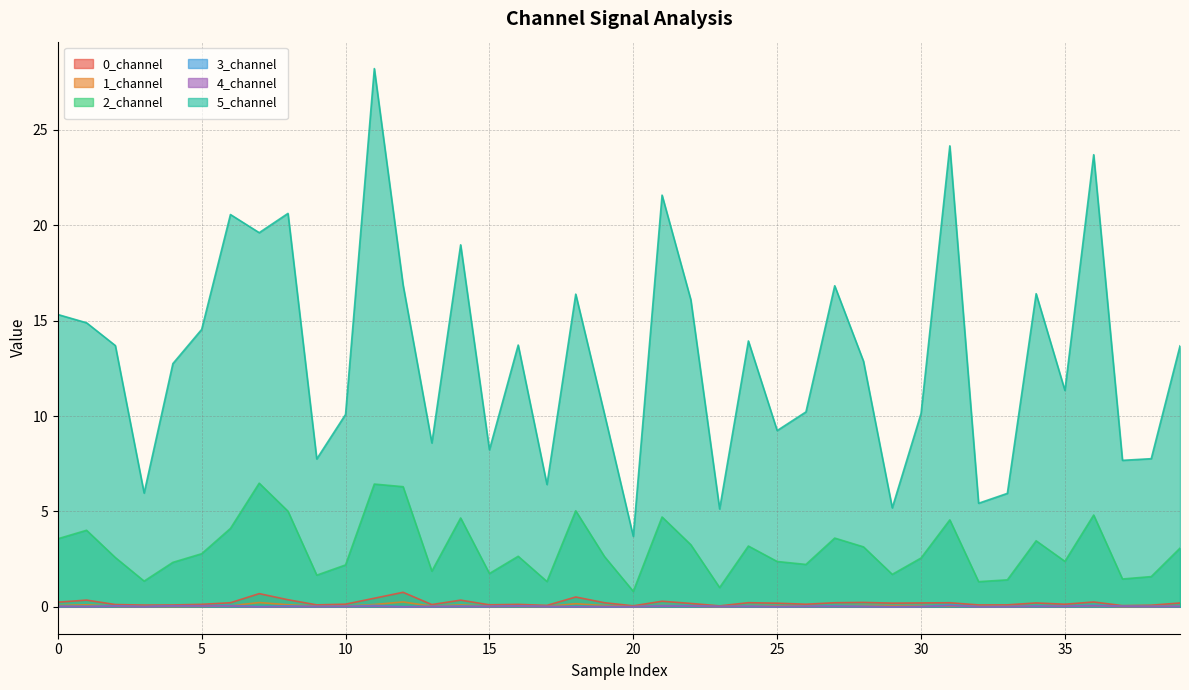

Reading right to left, what are all the values shown in this chart?

0_channel: 0.2	0.1	0.1	0.3	0.1	0.2	0.1	0.1	0.2	0.2	0.2	0.2	0.2	0.1	0.2	0.2	0.0	0.2	0.3	0.1	0.2	0.5	0.1	0.1	0.1	0.3	0.1	0.8	0.5	0.1	0.1	0.4	0.7	0.2	0.1	0.1	0.1	0.1	0.4	0.2
1_channel: 0.1	0.0	0.0	0.1	0.0	0.1	0.0	0.0	0.0	0.1	0.1	0.1	0.1	0.0	0.1	0.1	0.0	0.0	0.1	0.0	0.1	0.2	0.0	0.0	0.0	0.1	0.0	0.3	0.1	0.0	0.0	0.1	0.2	0.1	0.0	0.0	0.0	0.0	0.1	0.1
2_channel: 3.1	1.6	1.5	4.8	2.4	3.5	1.4	1.3	4.6	2.6	1.7	3.1	3.6	2.2	2.4	3.2	1.0	3.3	4.7	0.8	2.6	5.0	1.3	2.6	1.7	4.7	1.9	6.3	6.4	2.2	1.7	5.0	6.5	4.1	2.8	2.3	1.3	2.6	4.0	3.6
3_channel: 0.0	0.0	0.0	0.1	0.0	0.1	0.0	0.0	0.1	0.0	0.0	0.0	0.1	0.0	0.0	0.0	0.0	0.1	0.1	0.0	0.0	0.0	0.0	0.1	0.0	0.0	0.0	0.0	0.1	0.0	0.0	0.0	0.0	0.1	0.1	0.1	0.0	0.1	0.0	0.0
4_channel: 0.0	0.0	0.0	0.1	0.0	0.0	0.0	0.0	0.1	0.0	0.0	0.0	0.0	0.0	0.0	0.0	0.0	0.0	0.0	0.0	0.0	0.0	0.0	0.0	0.0	0.0	0.0	0.0	0.0	0.0	0.0	0.0	0.0	0.0	0.0	0.0	0.0	0.0	0.0	0.0
5_channel: 13.7	7.8	7.7	23.7	11.3	16.4	5.9	5.4	24.2	10.1	5.2	12.9	16.8	10.2	9.2	13.9	5.1	16.1	21.6	3.7	10.1	16.4	6.4	13.7	8.2	19.0	8.6	16.9	28.2	10.1	7.8	20.6	19.6	20.6	14.5	12.8	6.0	13.7	14.9	15.3